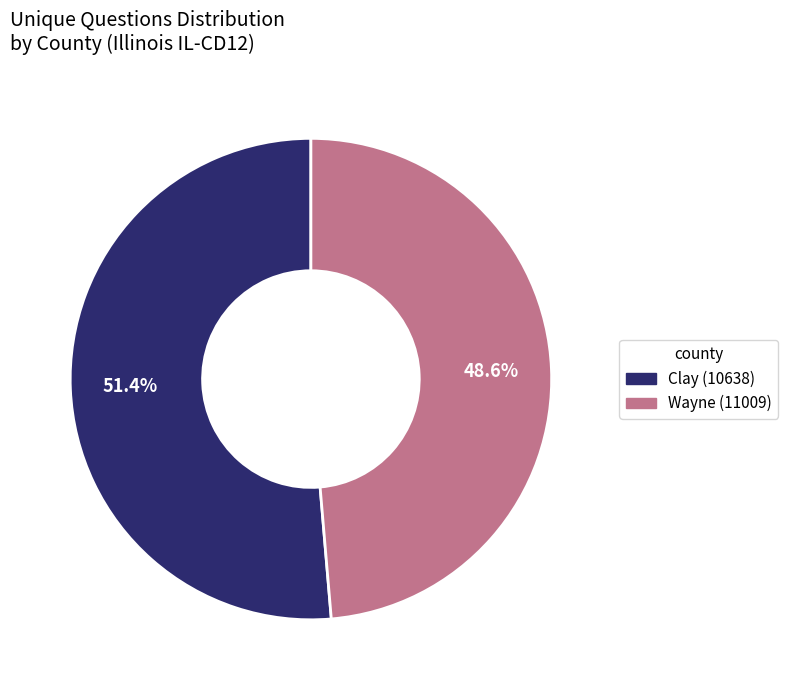

What is the largest slice in the pie chart?

Clay (10638)